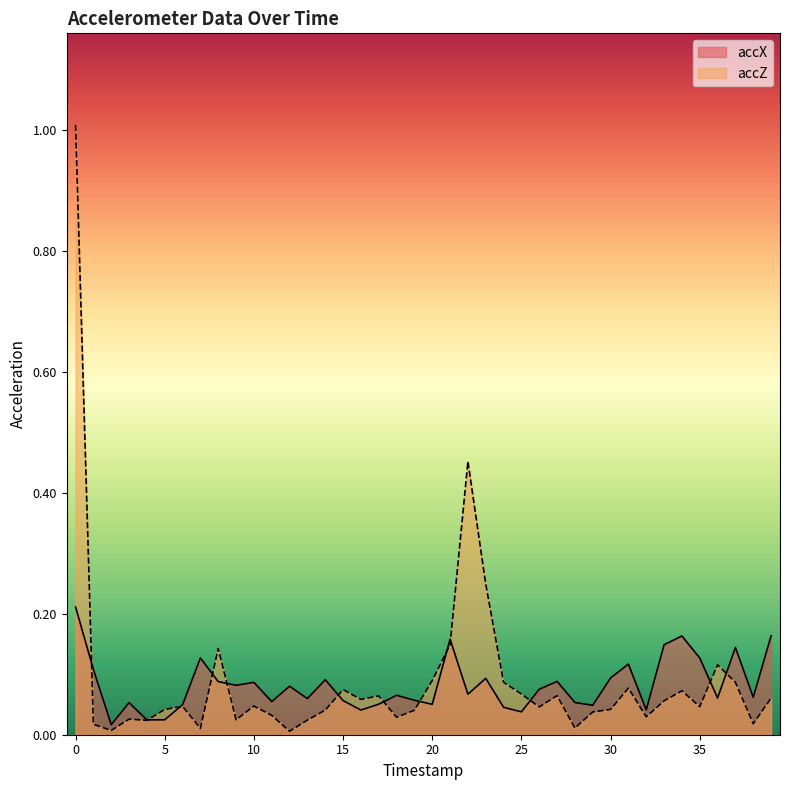

Read the accX value at 19.

0.1